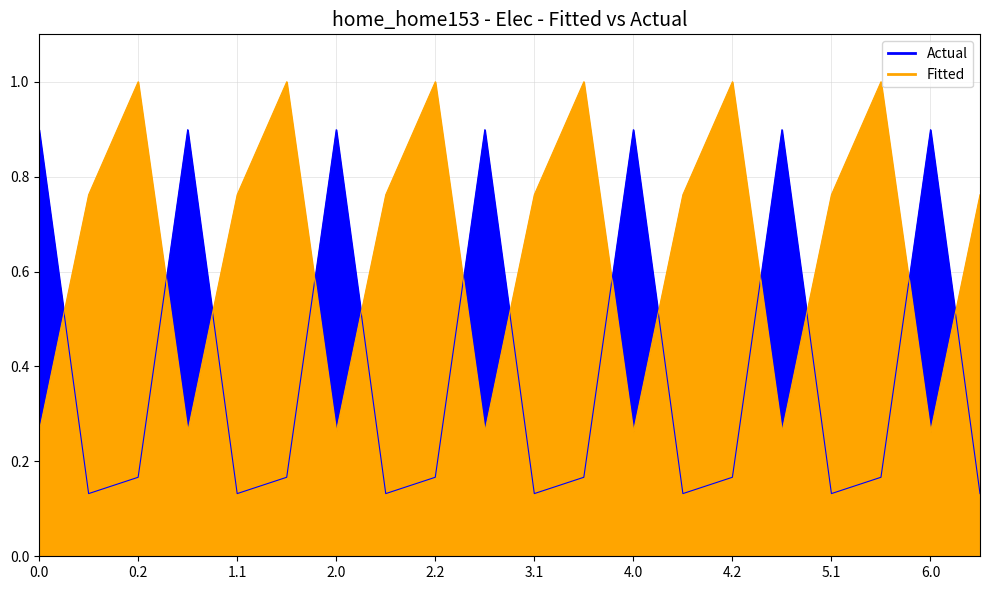

What is the value of the Actual point at the 7th from the left?

0.9